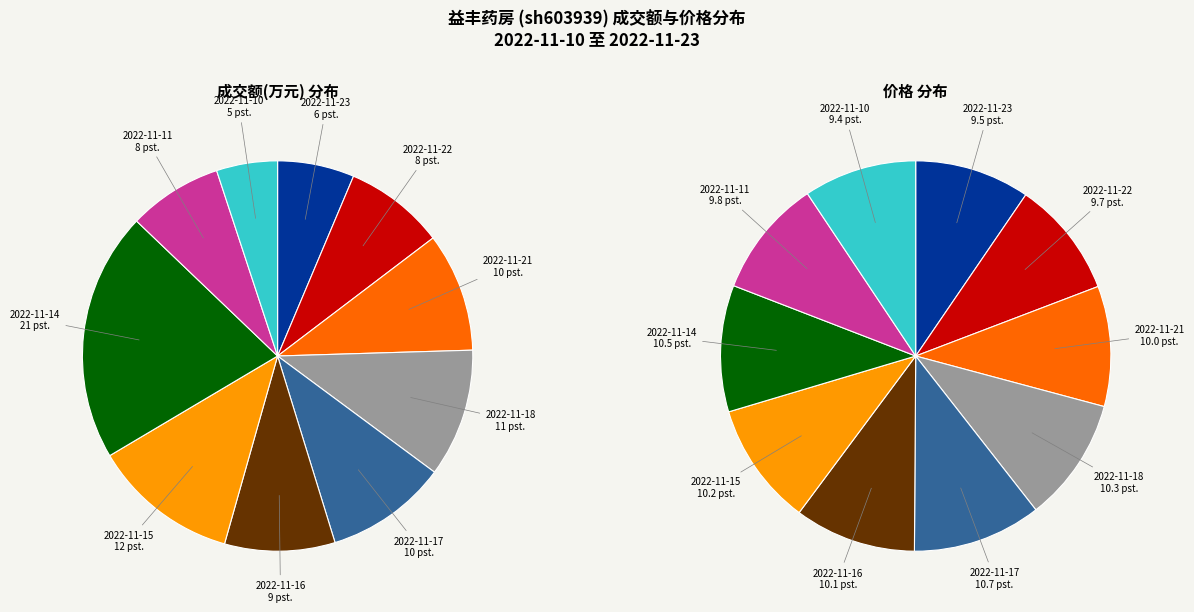

What portion of the pie excludes 2022-11-15?

87.9%